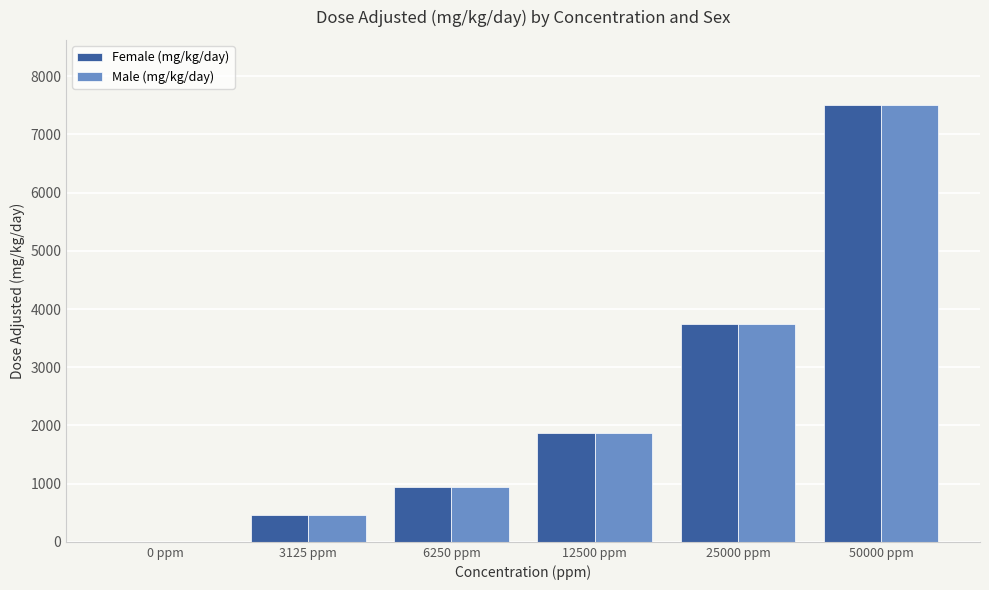

At which category is the sum across all series the highest?

50000 ppm